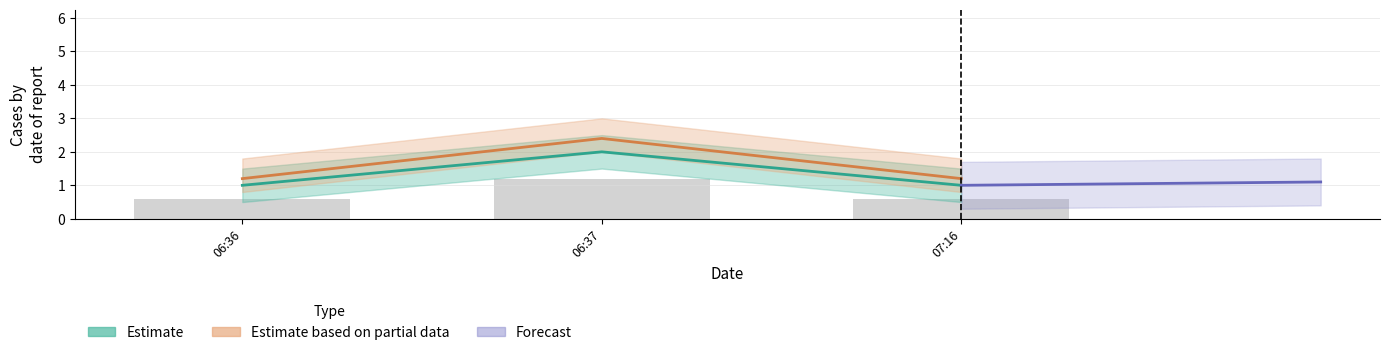

What is the label of the 3rd bar from the left?

07:16